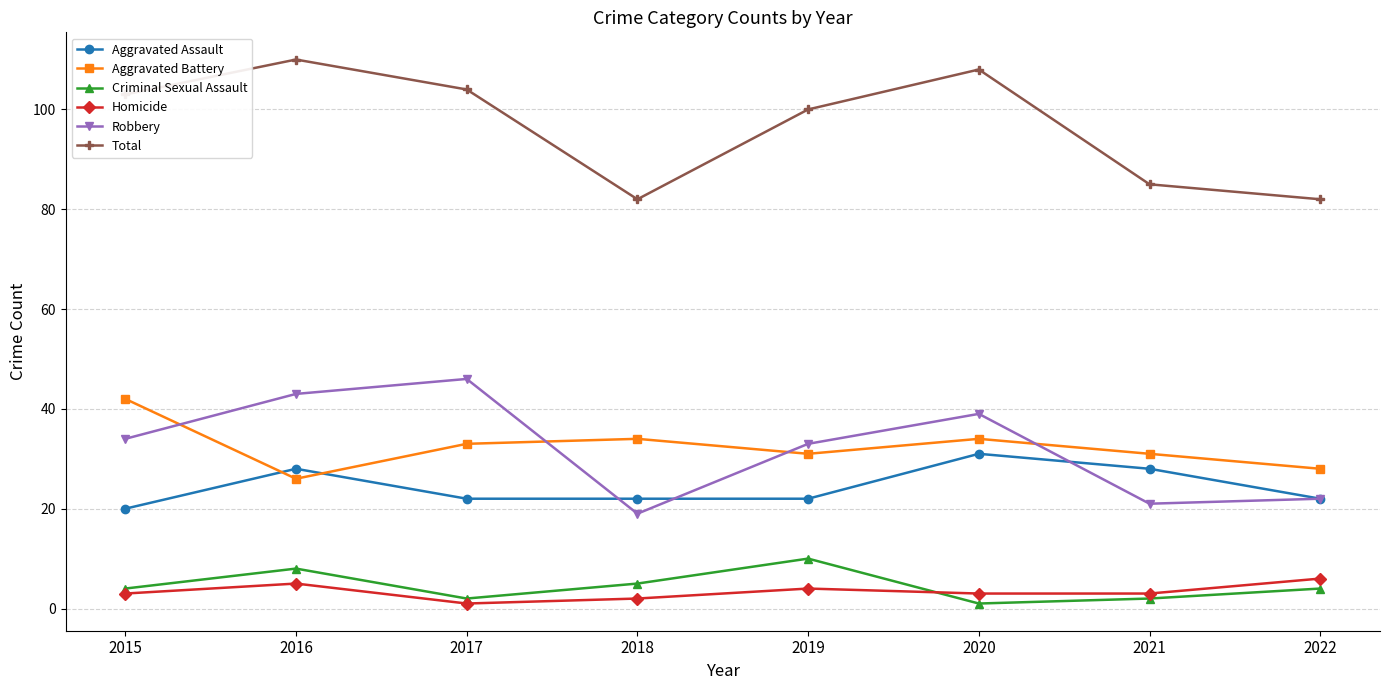

What value does the Total series have at 2018, to the nearest 10?

80